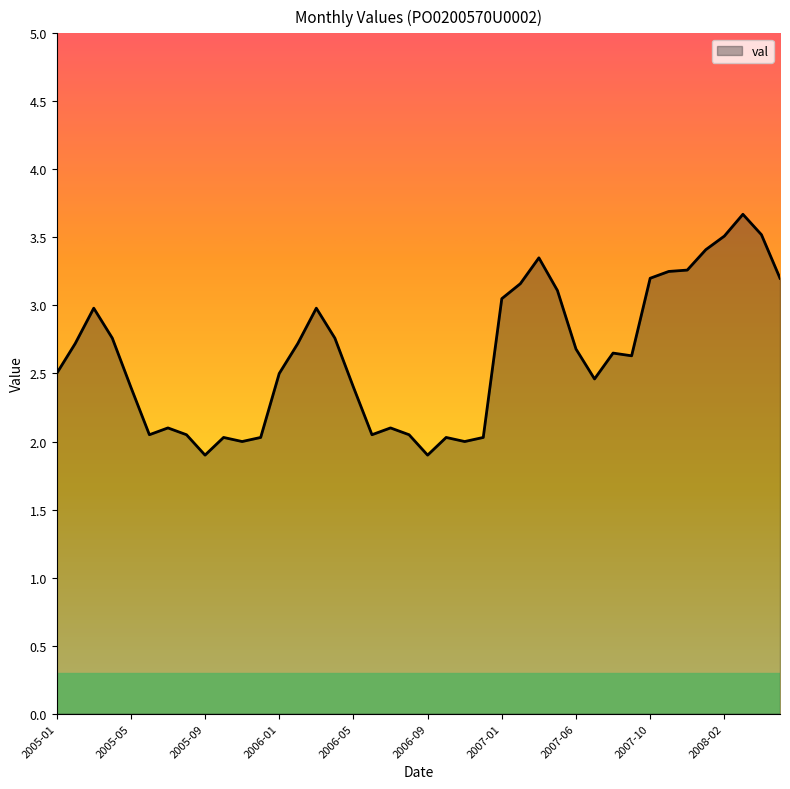

What is the greatest value displayed?

3.7